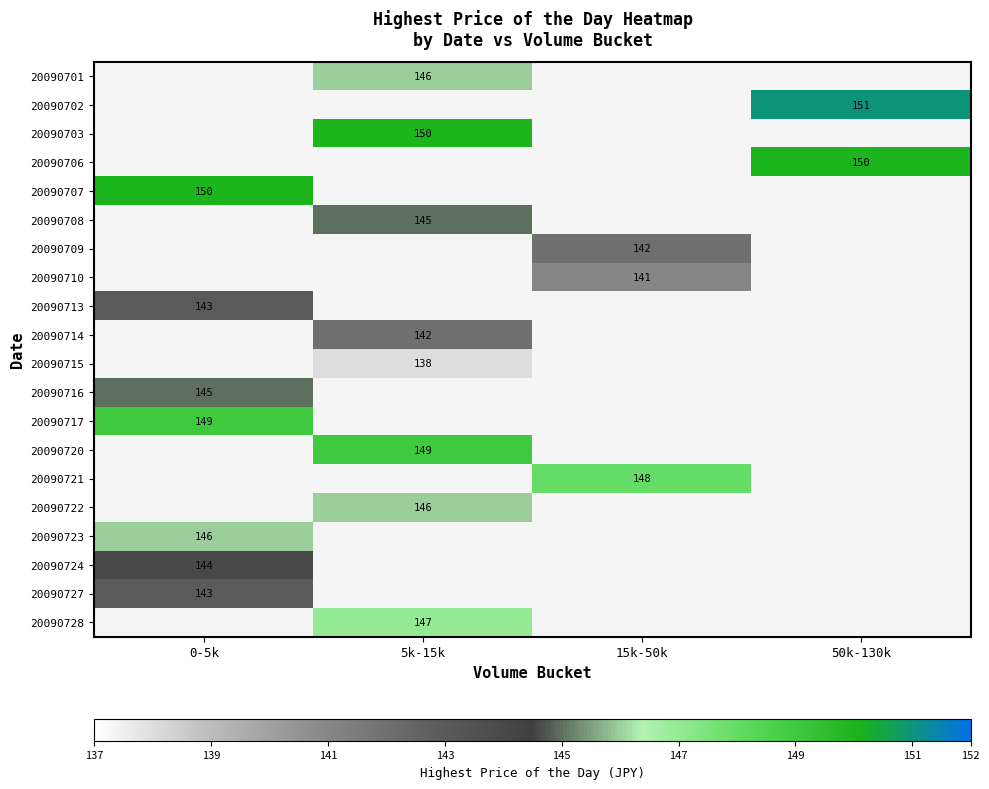

The 20090721 series shows 148 at 15k-50k. True or false?

True